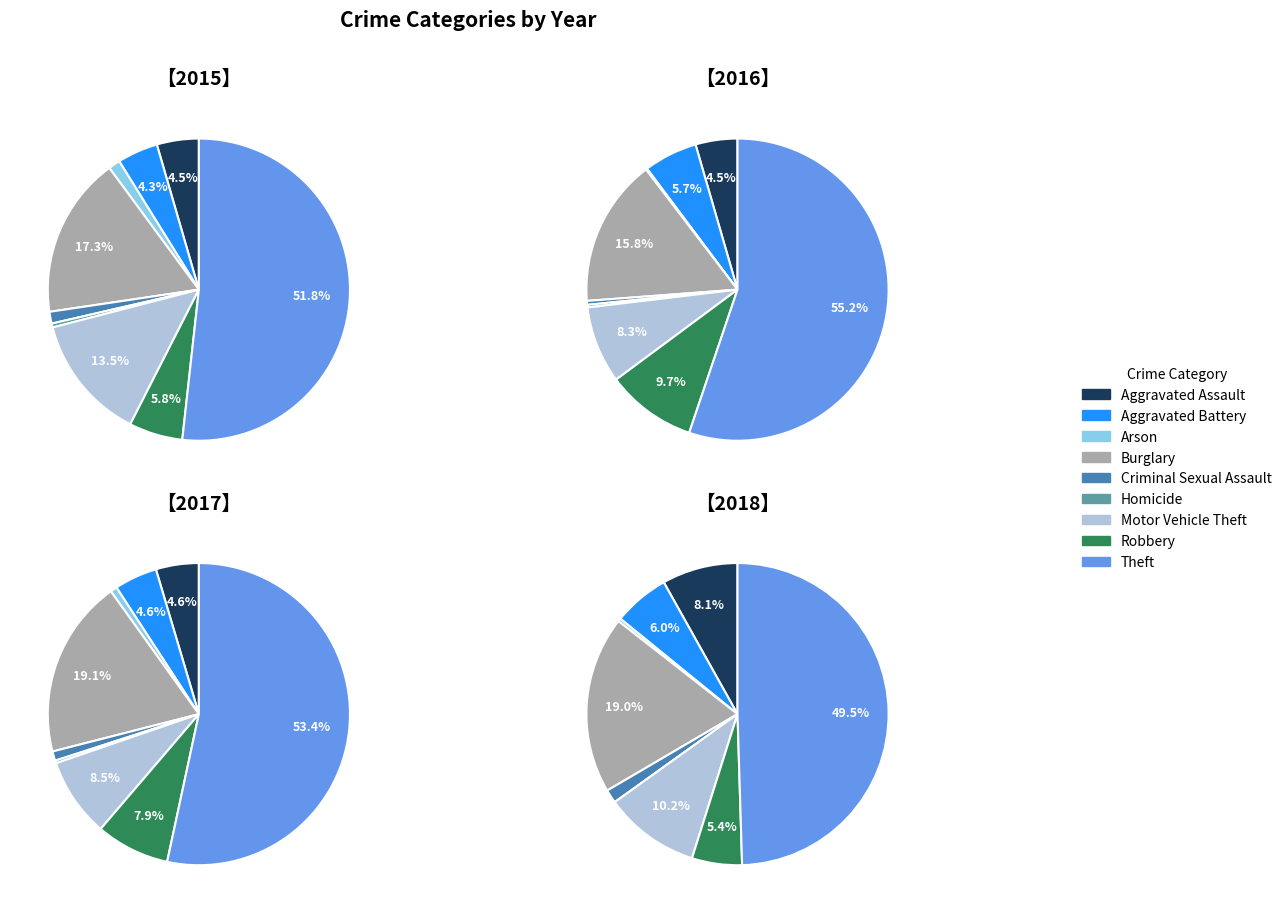

Which category has the biggest portion of the pie?

Theft